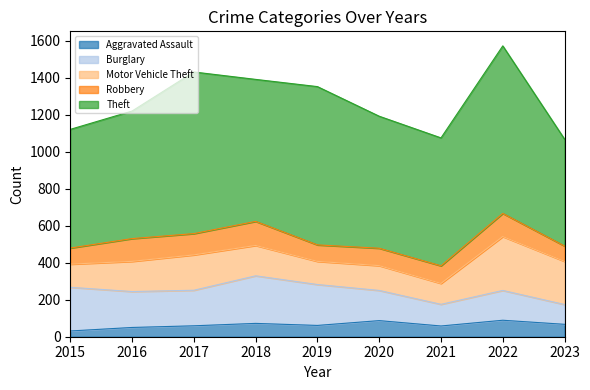

The Robbery series shows 125 at 2022. True or false?

True